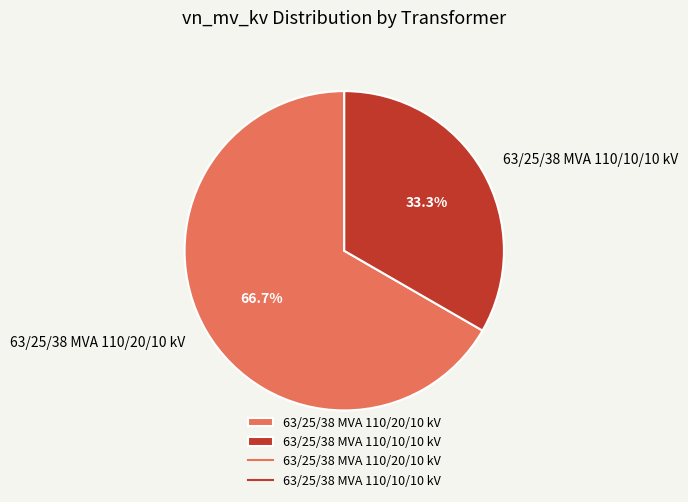

Which slice is the largest?

63/25/38 MVA 110/20/10 kV